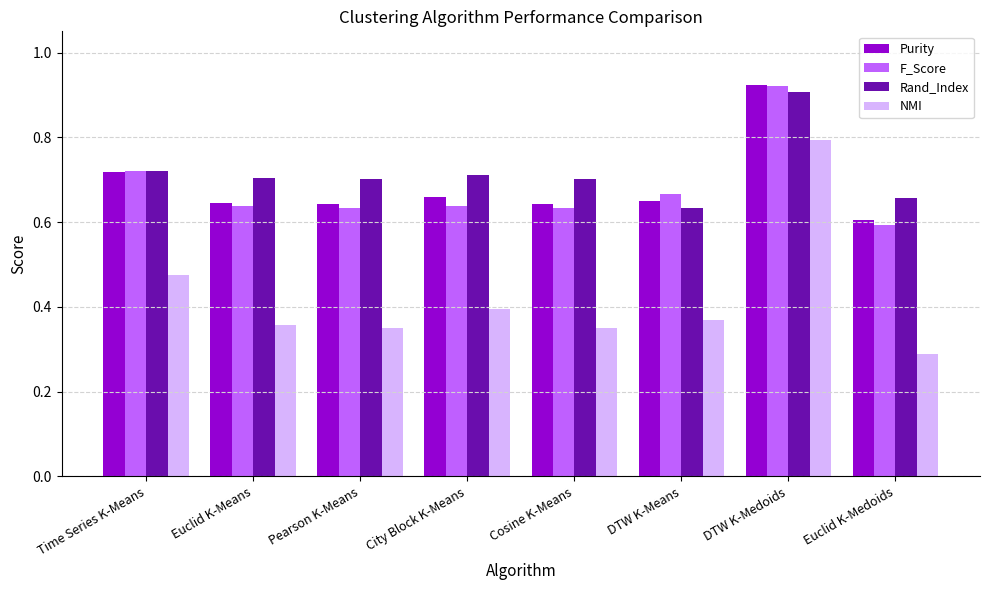

What is the sum of the F_Score values at Time Series K-Means and DTW K-Medoids?

1.6